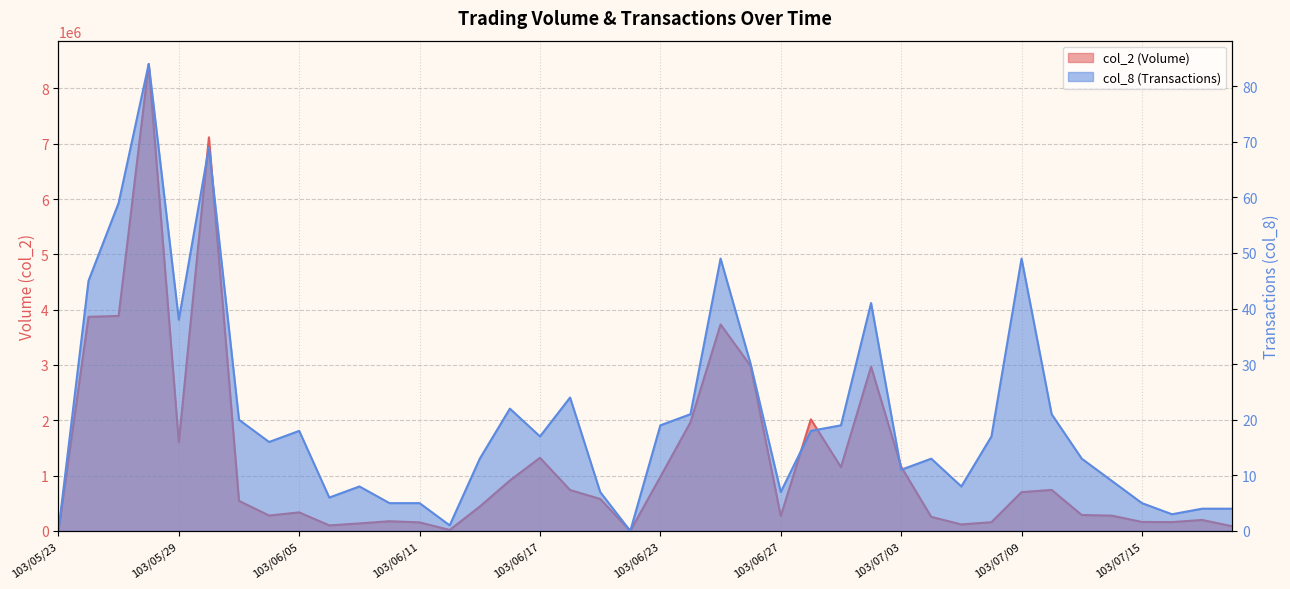

At which label is col_2 closest to 4220570?

103/05/27